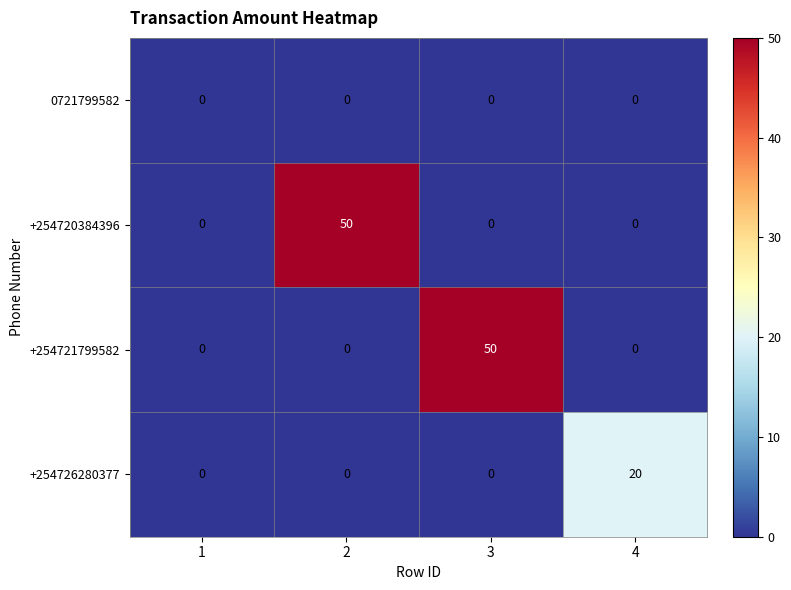

What is the difference between the highest and lowest values at 4?

20